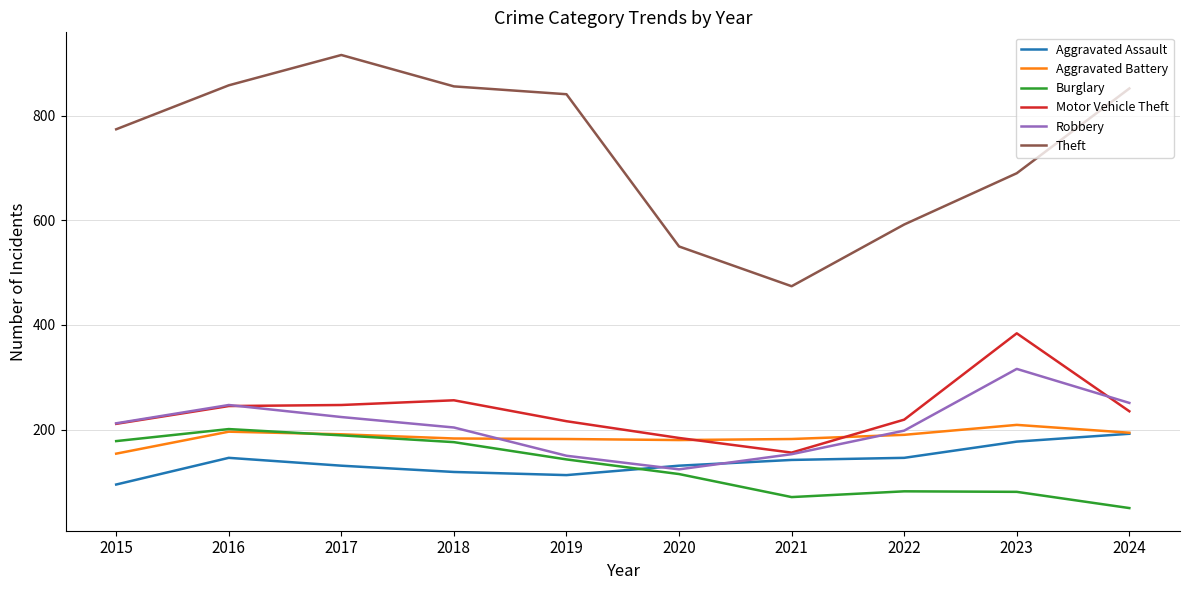

How many intersections are there between Burglary and Aggravated Assault?

1